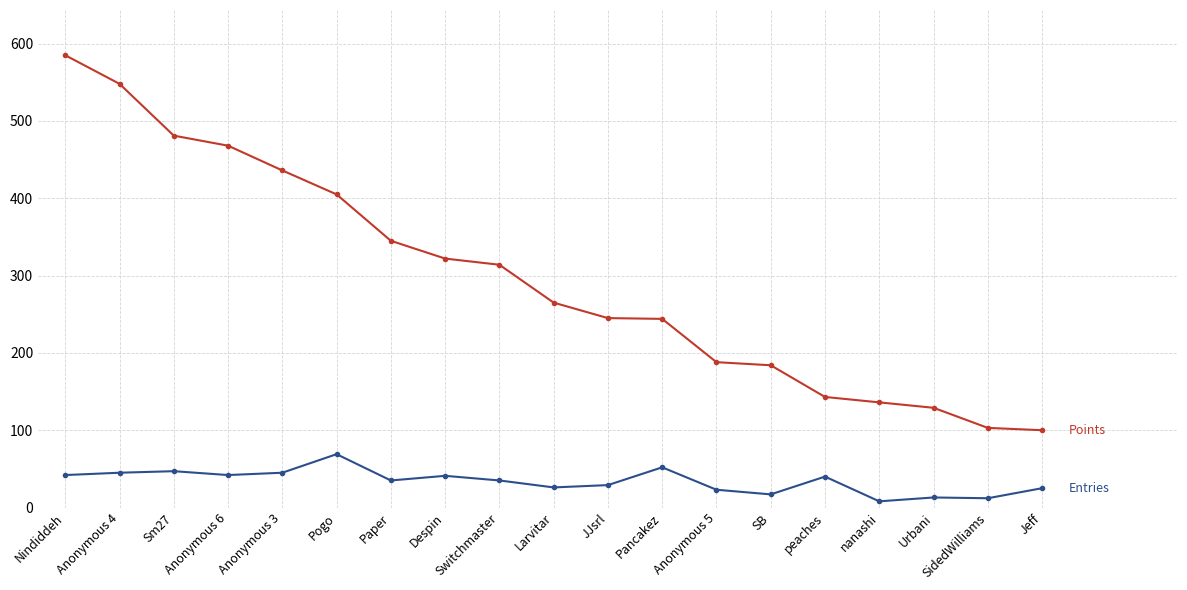

Is this an area chart (filled region under the line)?

No